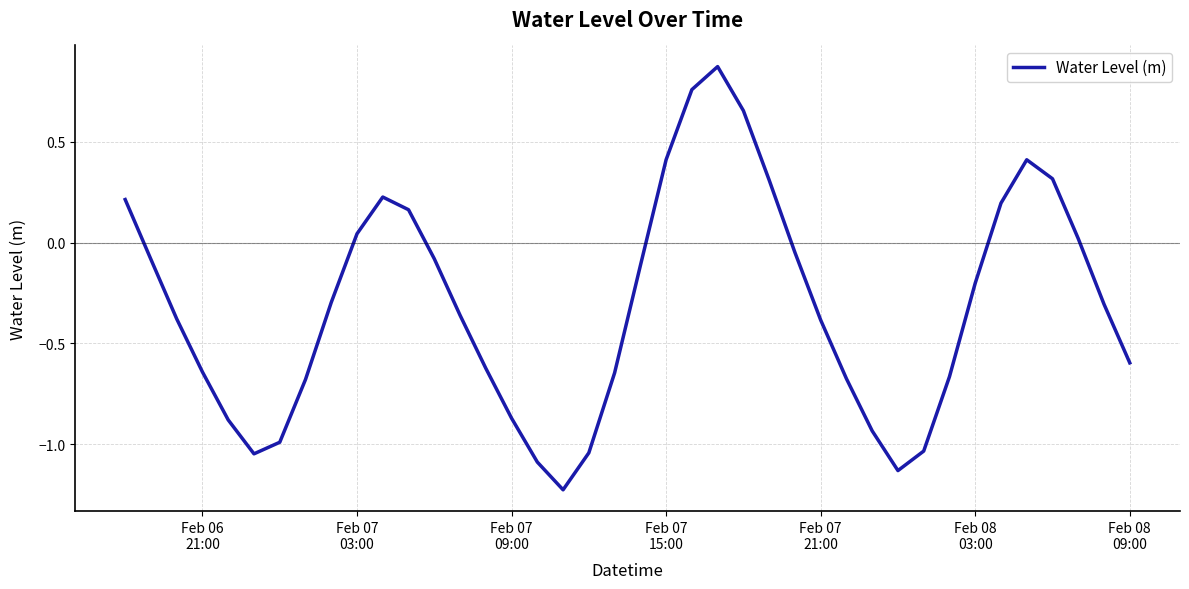

True or false: there are more than 1 points higher than both neighbors.

True